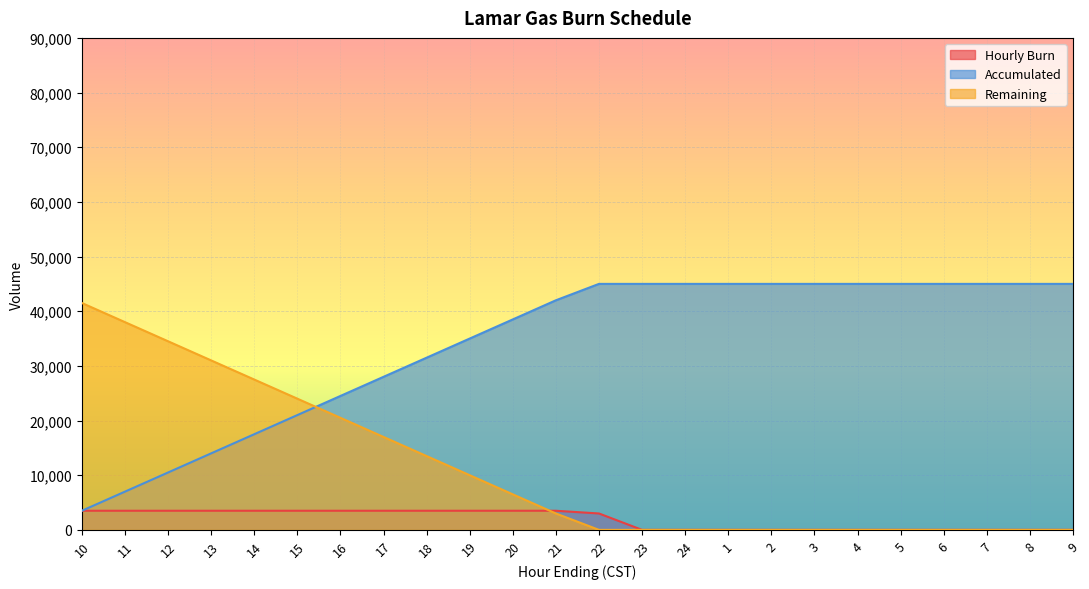

What is the average value of the Accumulated series?

33875